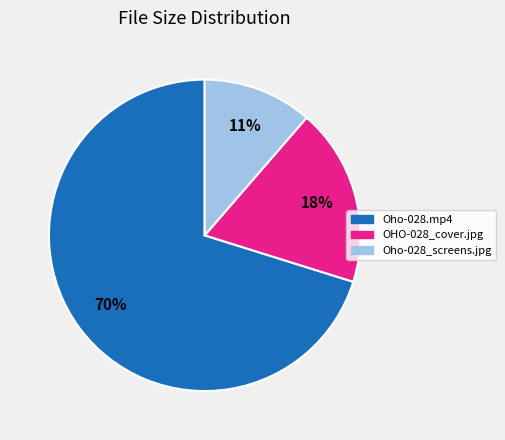

Is there a majority slice in this chart?

Yes